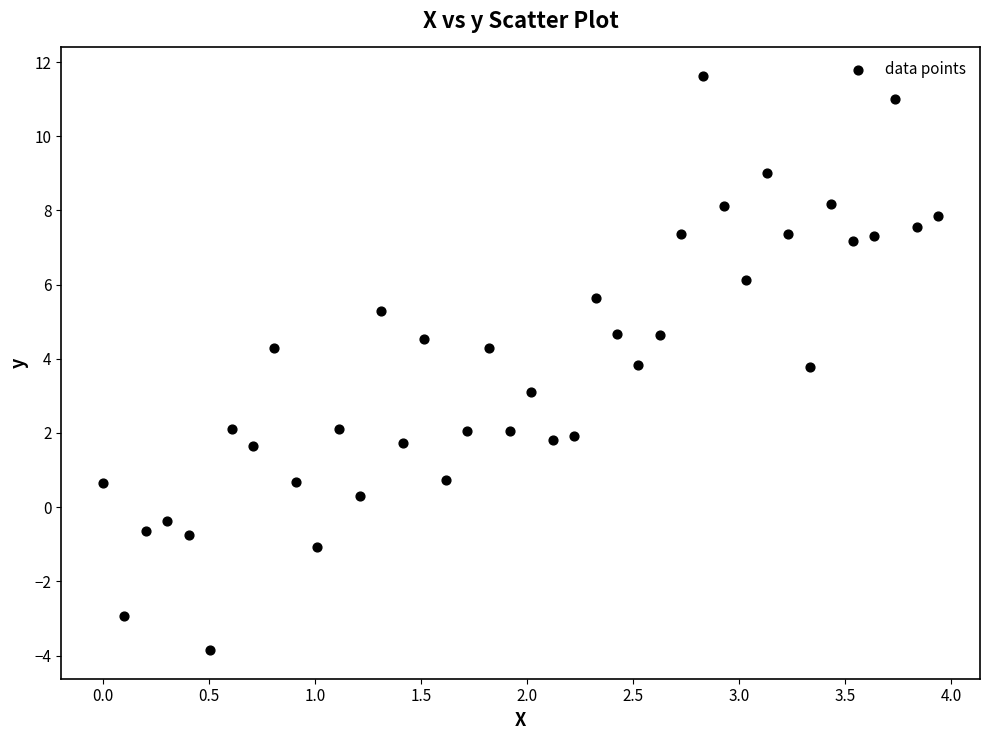

What is the range of X values (max minus min)?

3.9